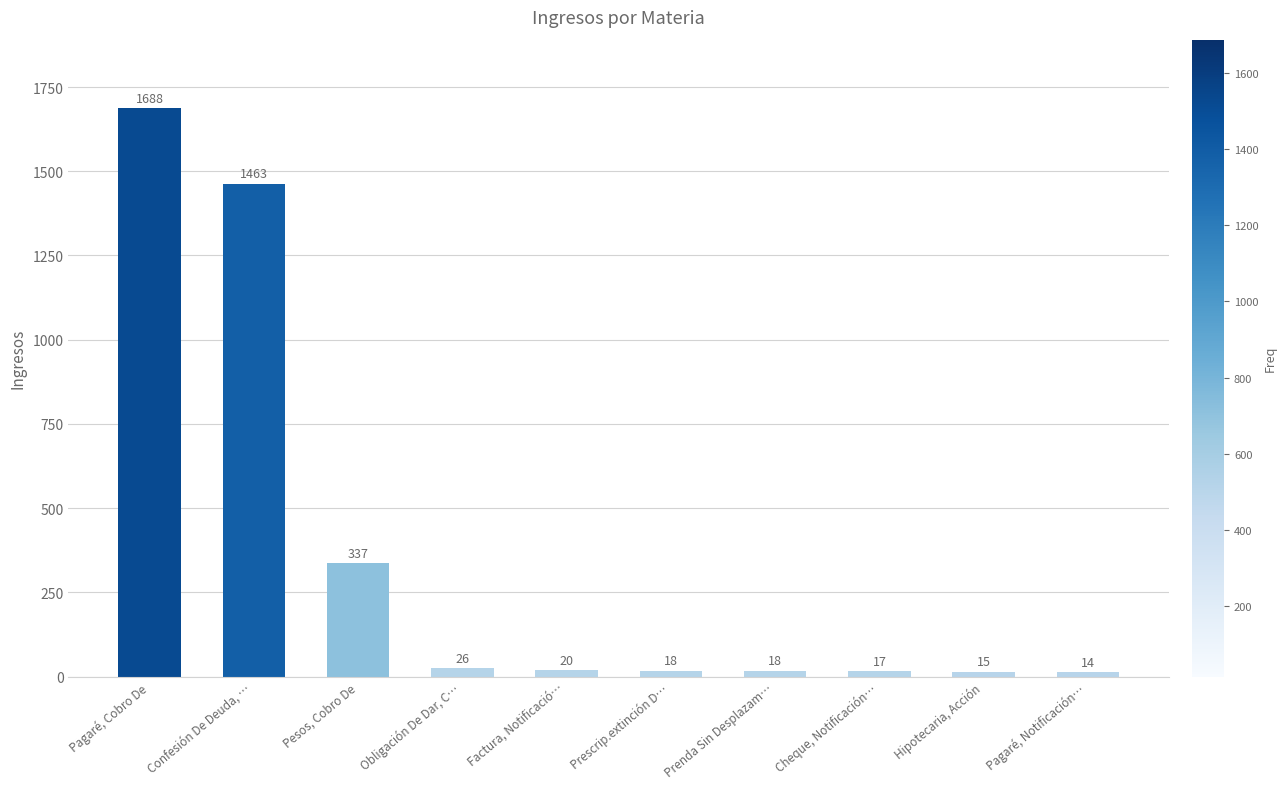

Which label corresponds to the smallest value in the chart?

Pagaré, Notificación…